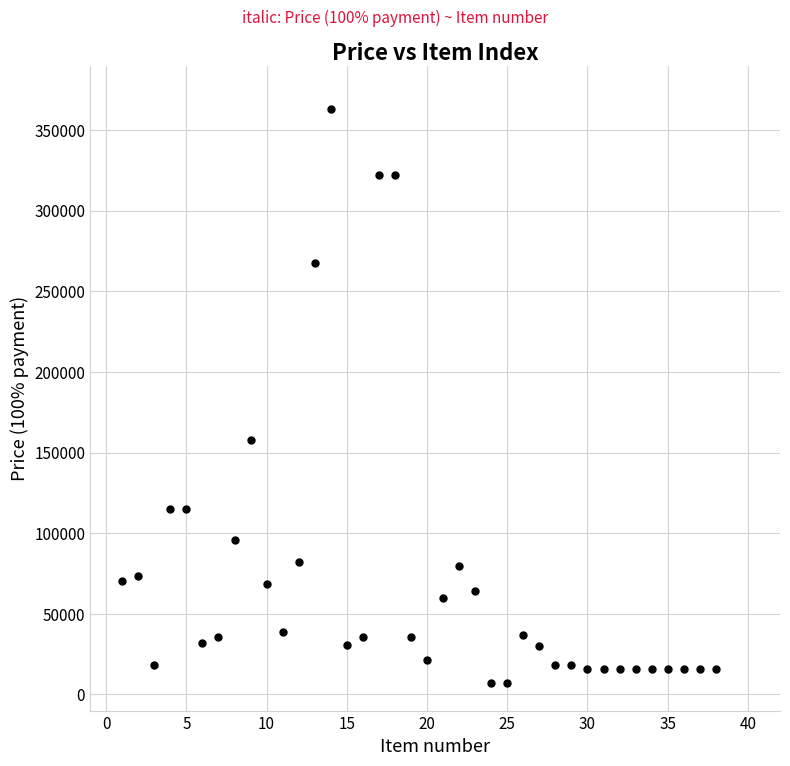

What is the range of Y values (max minus min)?

355771